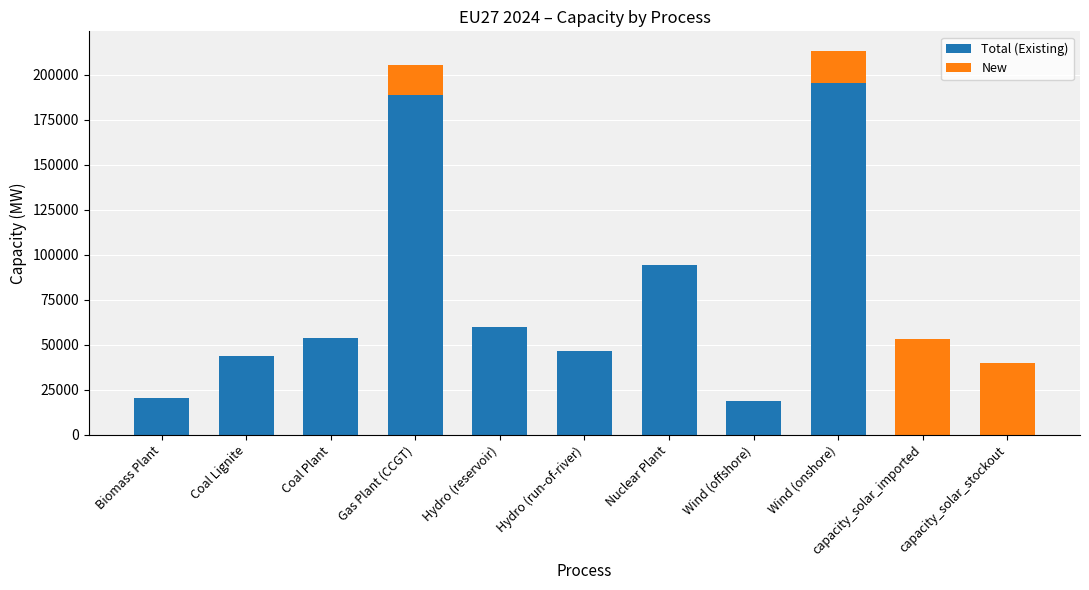

What is the maximum value for Total (Existing)?

195300.0